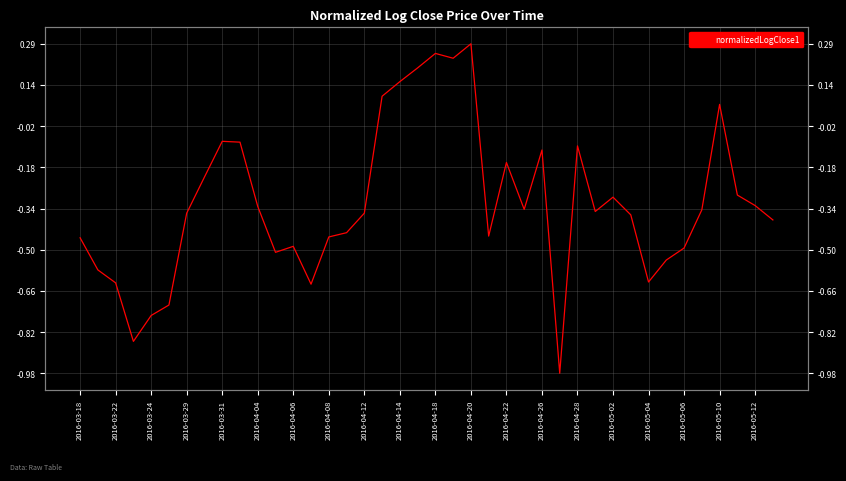

True or false: there are more than 1 points higher than both neighbors.

True